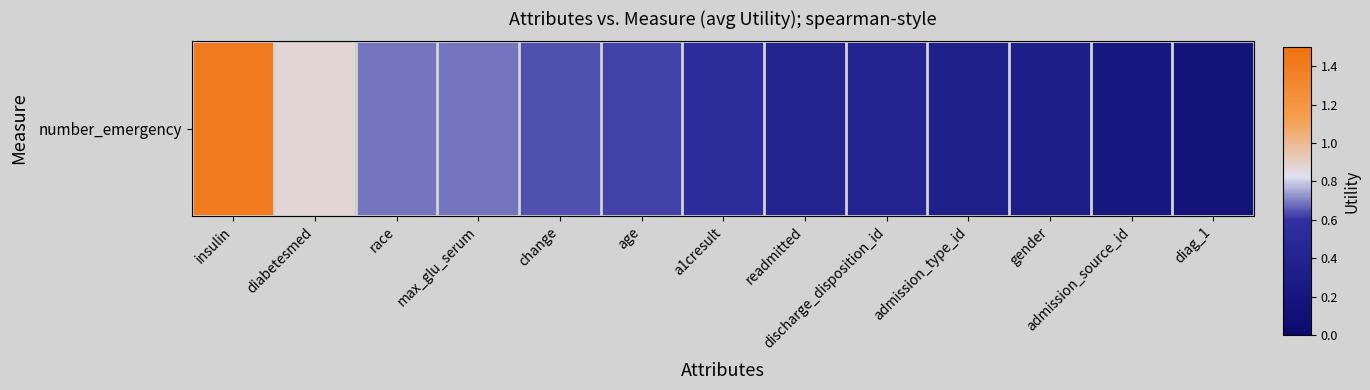

Rank the categories by value from lowest to highest.

diag_1, admission_source_id, gender, admission_type_id, discharge_disposition_id, readmitted, a1cresult, age, change, max_glu_serum, race, diabetesmed, insulin